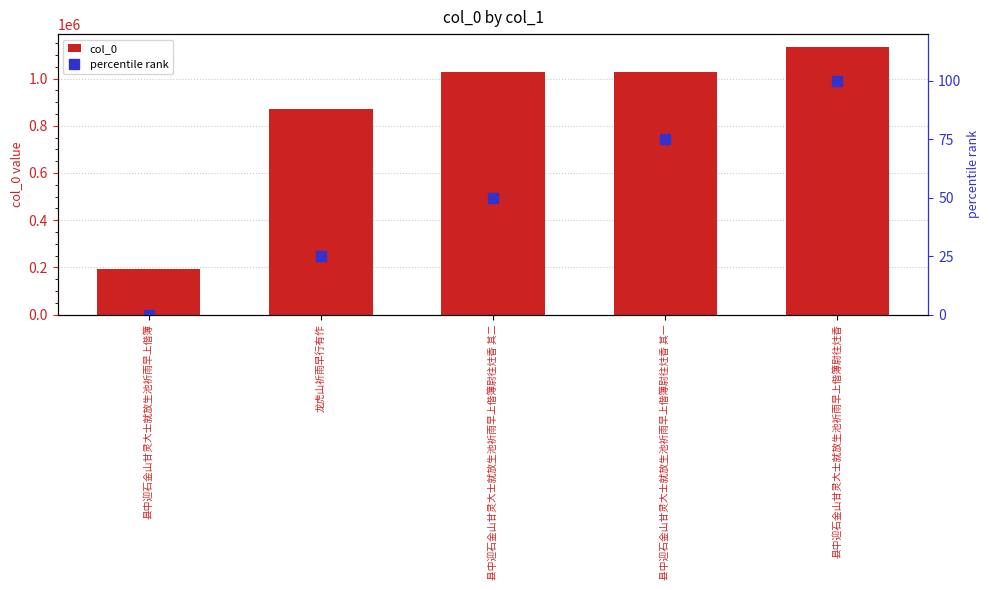

Reading left to right, extract all data points from this chart.

col_0: 191474	870598	1028869	1028870	1131403
percentile rank: 0	25	50	75	100